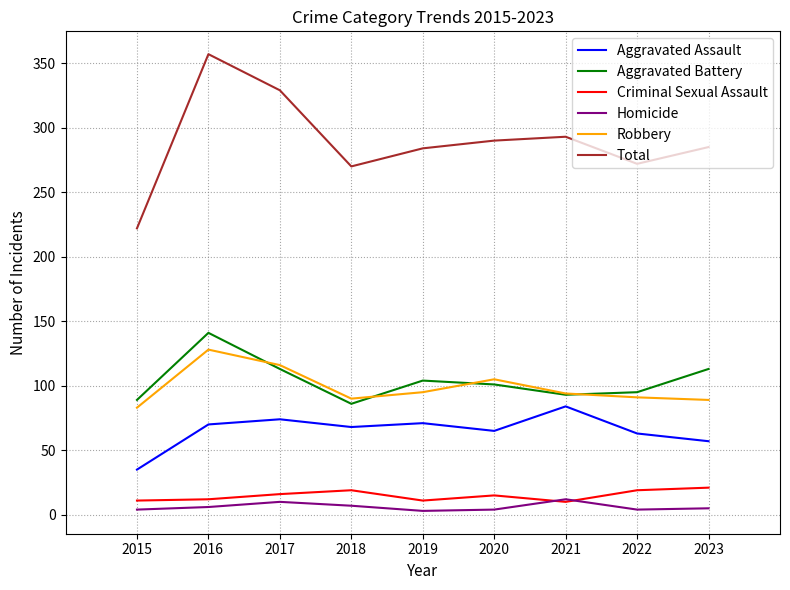

In Total, how many points are higher than both neighbors (excluding endpoints)?

2